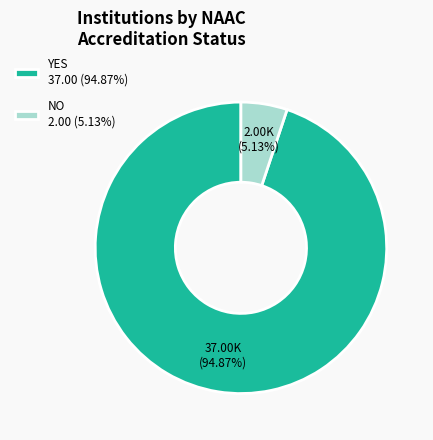

What is the majority slice?

YES